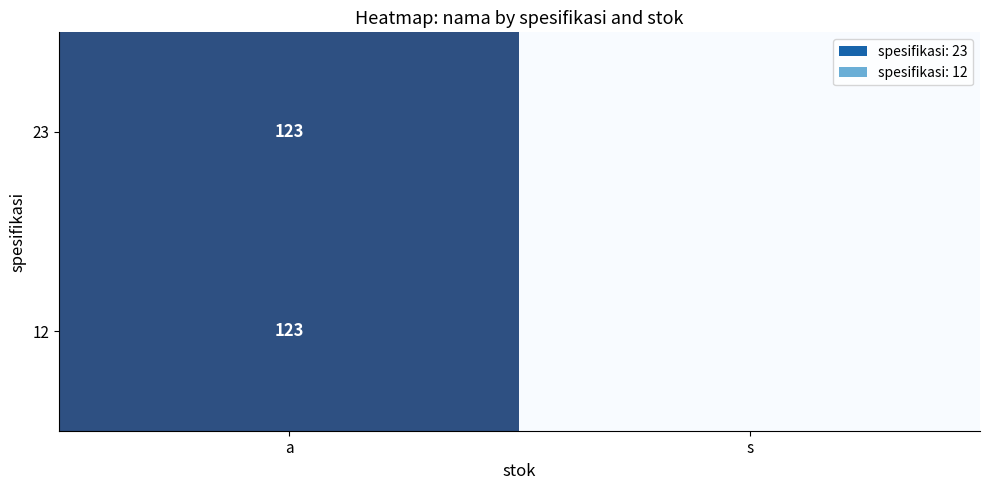

True or false: 12 has a value of 123 at a.

True